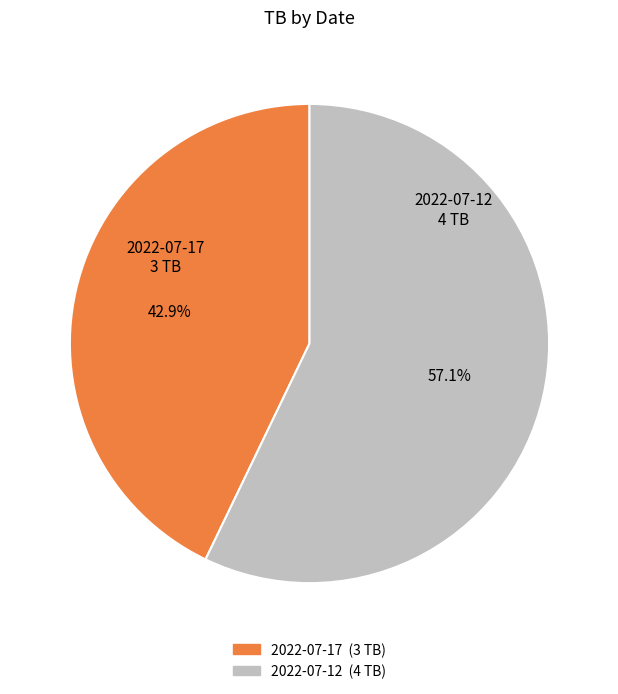

Which category accounts for the majority?

2022-07-12